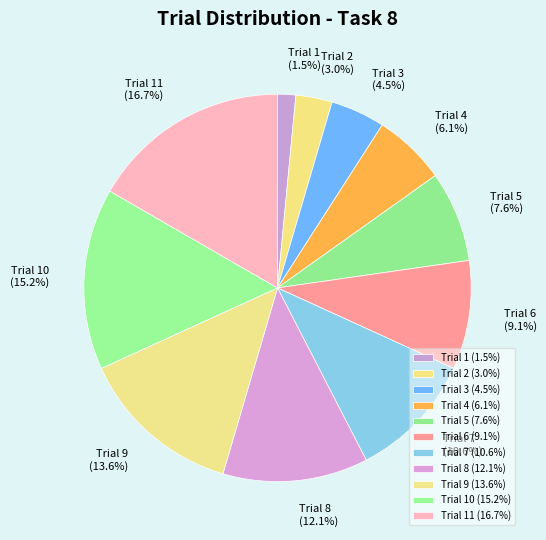

What is the smallest slice in the pie chart?

Trial 1 (1.5%)